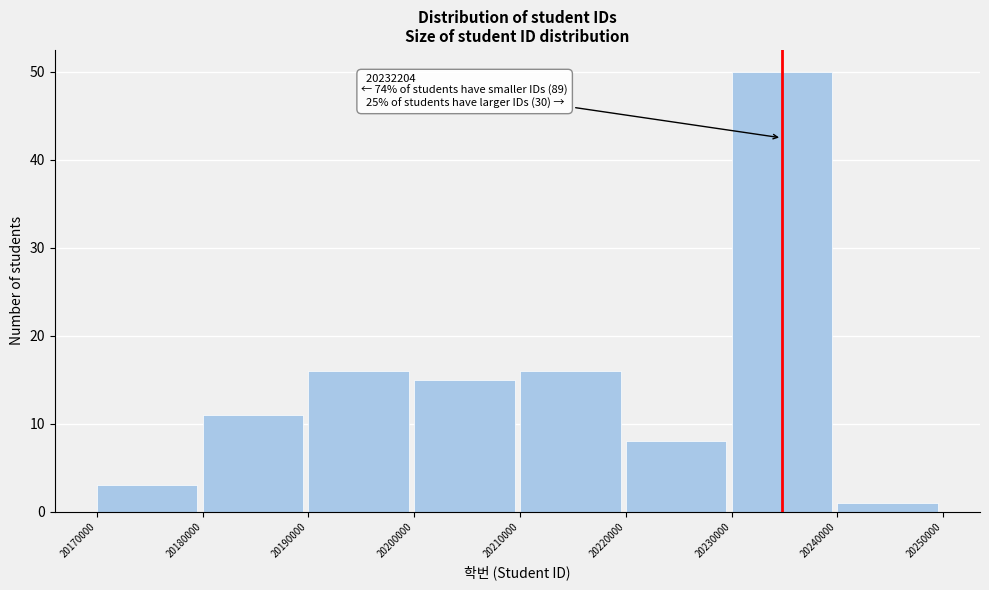

Which range on the x-axis has the tallest bar?

20230000 to 20240000